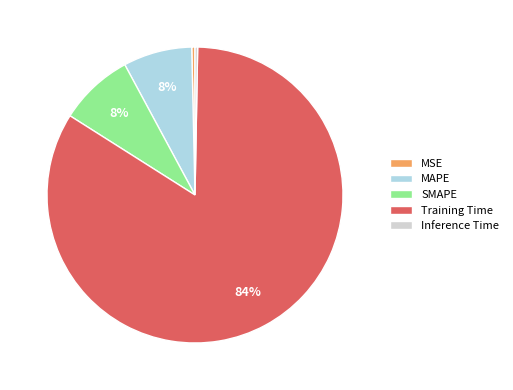

How many segments does this pie chart have?

5